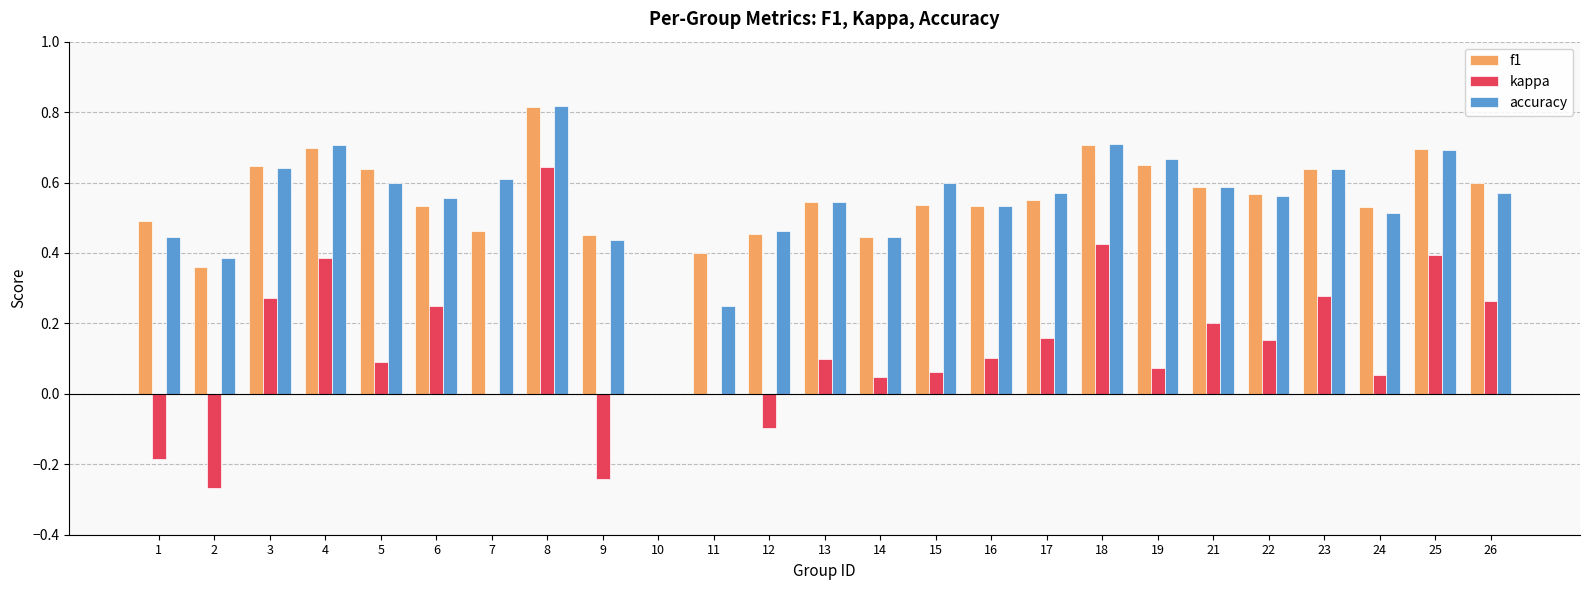

Is it true that accuracy equals 0.4 at 14?

True